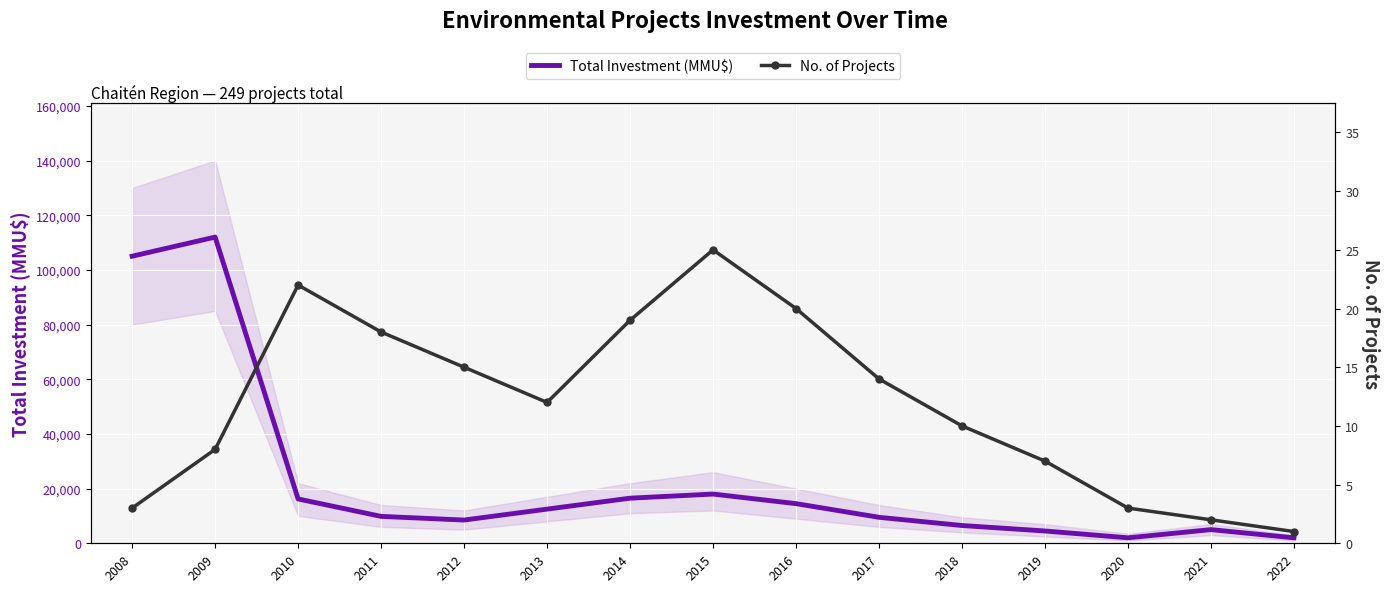

Where is the first local minimum for Total Investment (MMU$)?

2012